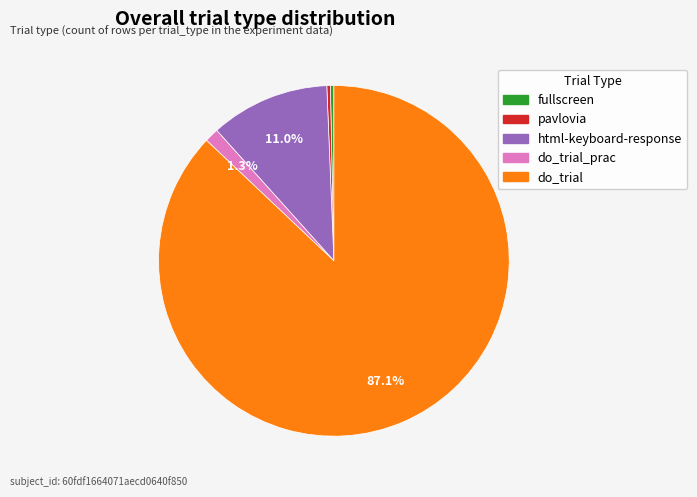

Which category has the biggest portion of the pie?

do_trial